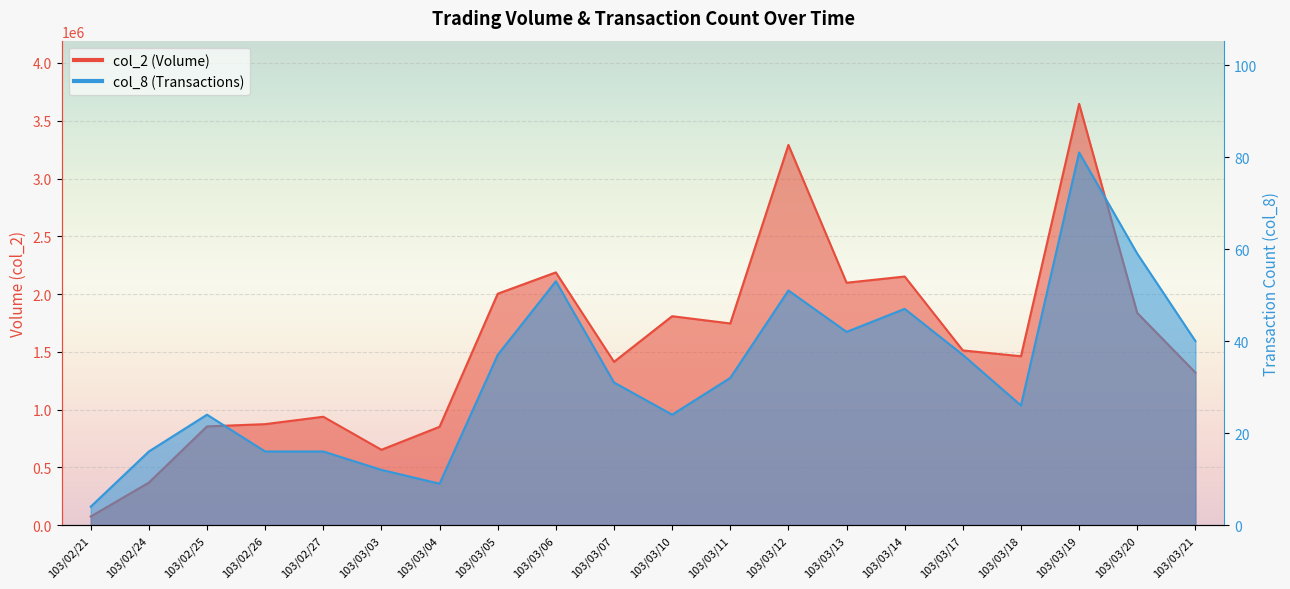

What is the difference between the col_8 values at 103/03/12 and 103/03/11?

19